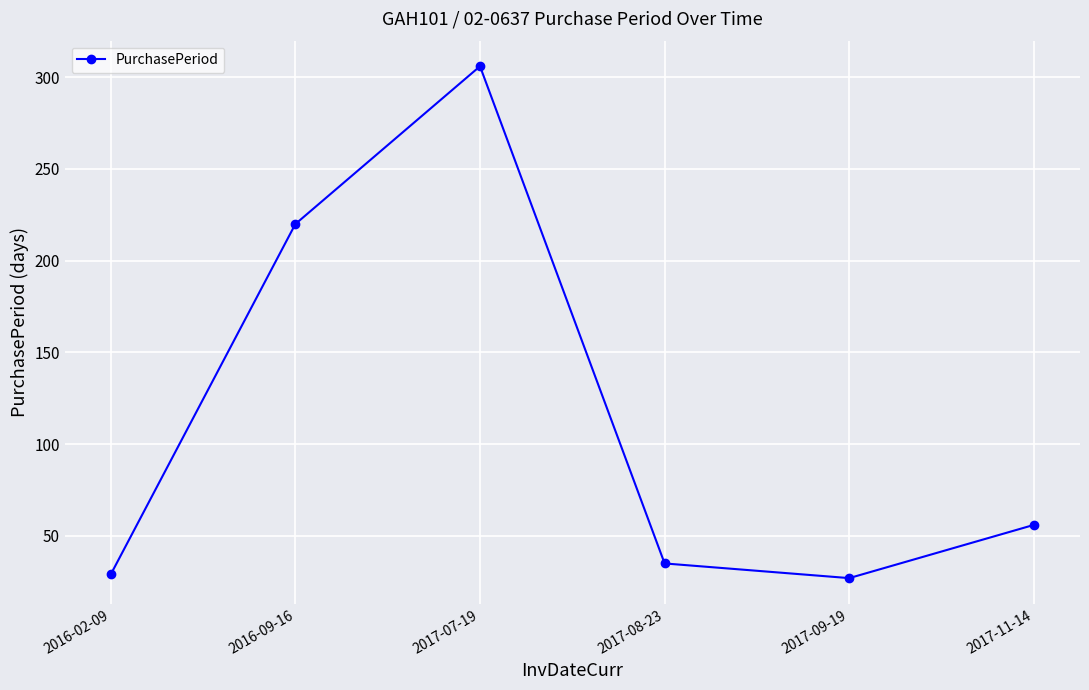

Which label corresponds to the largest value in the chart?

2017-07-19